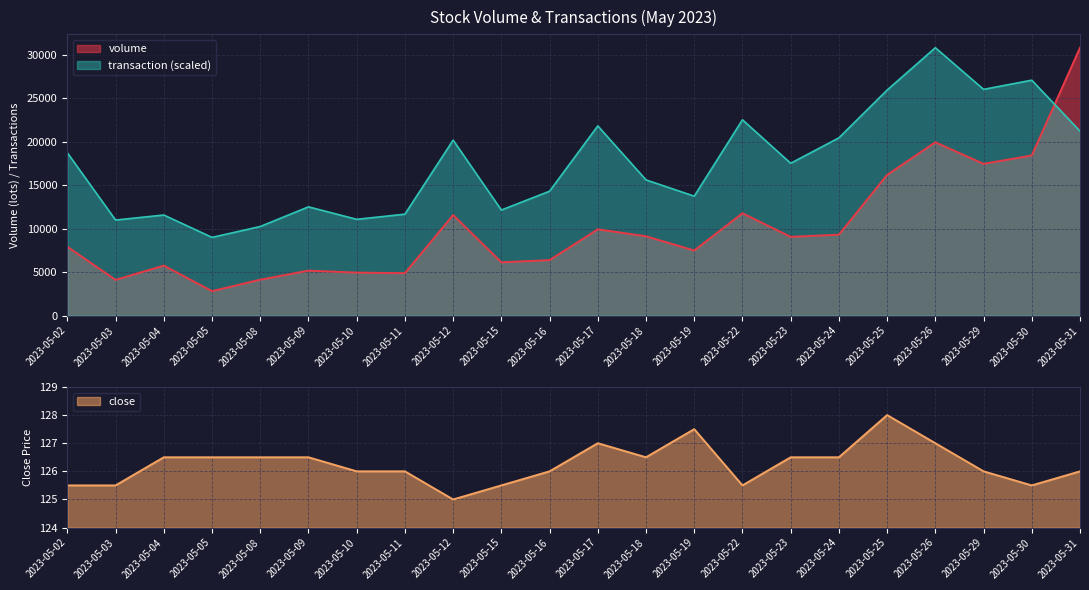

Which category has the highest value in the volume series?

2023-05-31